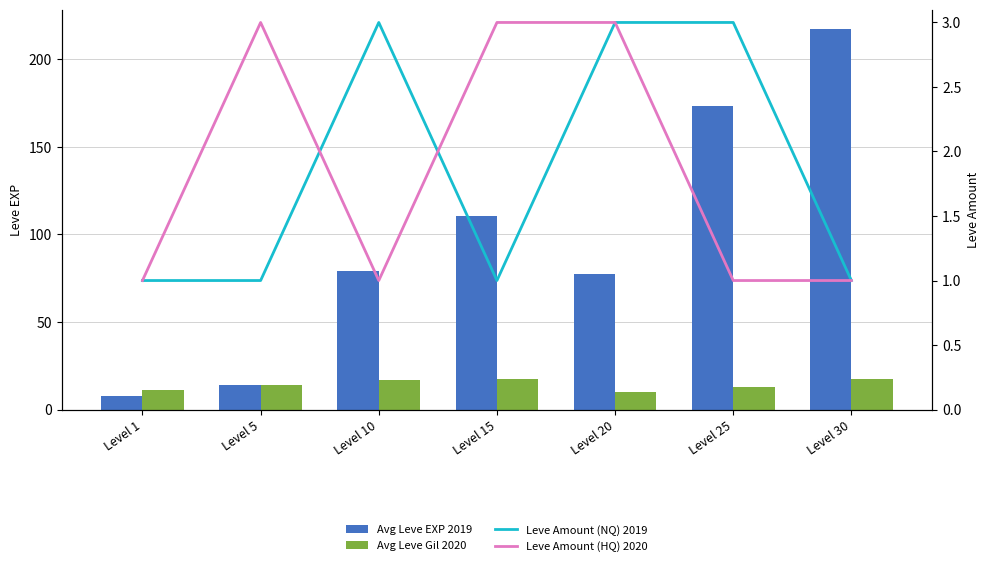

Which category has the highest value across all series?

Level 30